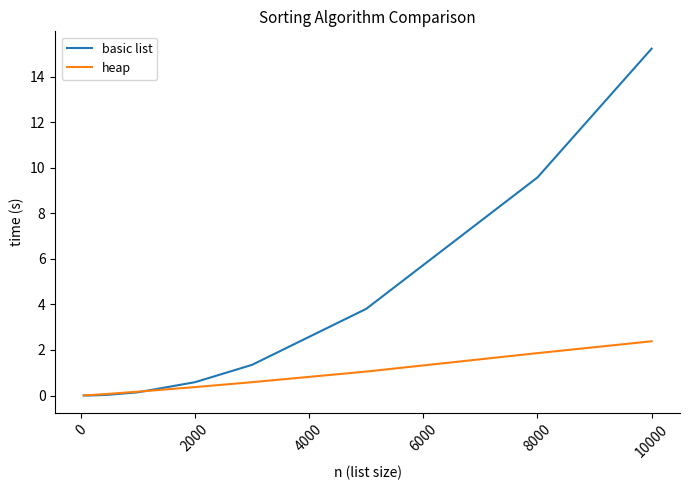

Which series has the widest spread of values?

basic list